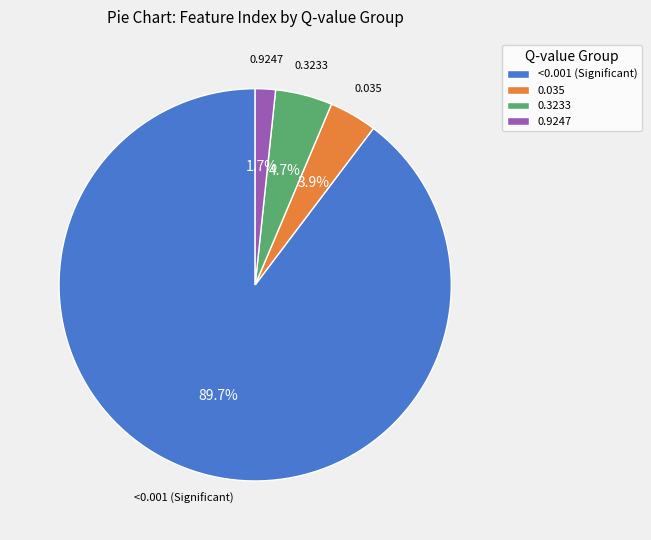

Count the number of slices in the pie.

4